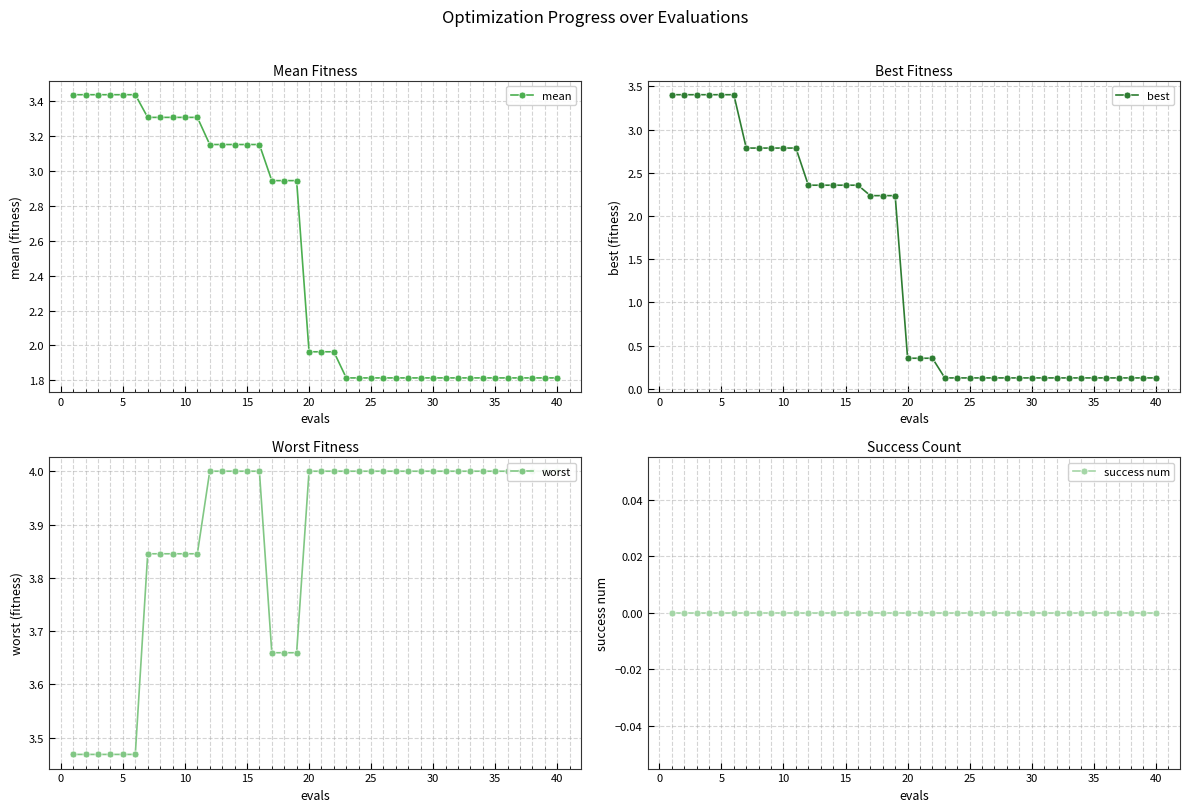

What are all the series names shown in the legend?

mean, best, worst, success num